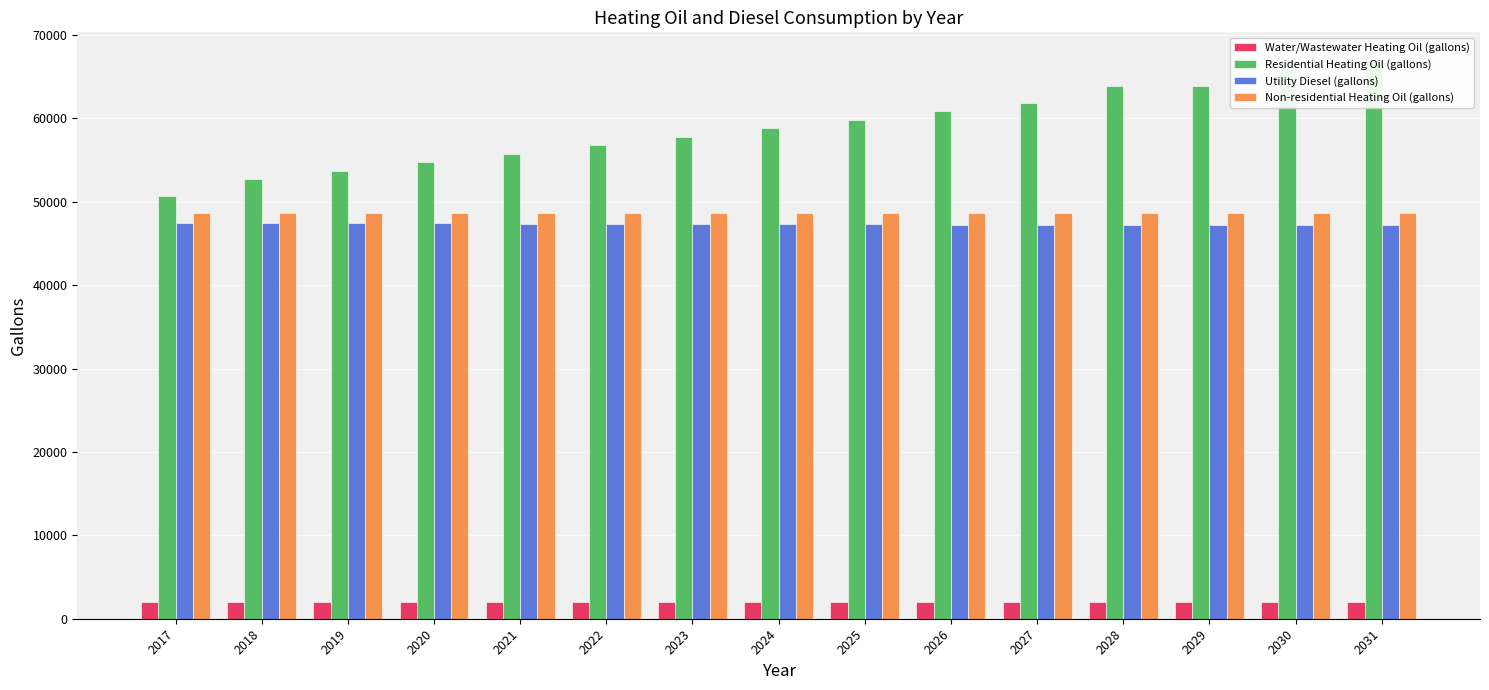

How many bars are there in total?

60